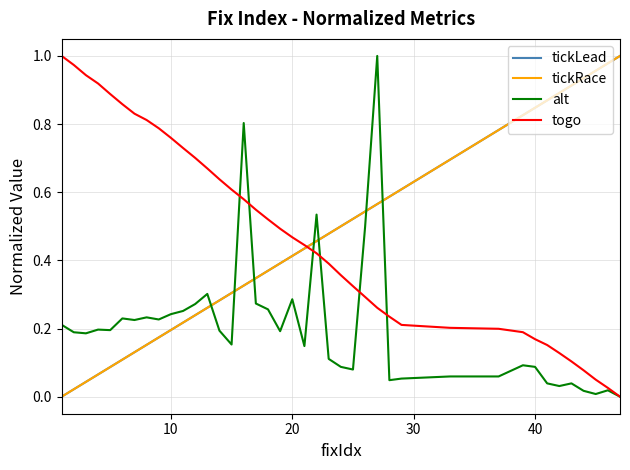

In alt, how many points are lower than both neighbors (excluding endpoints)?

11